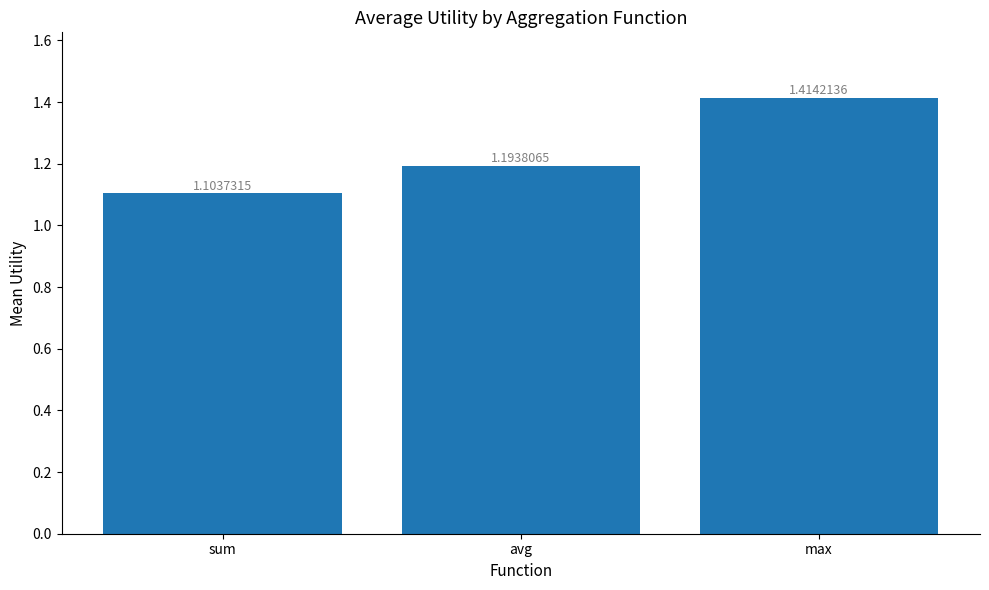

Which label corresponds to the smallest value in the chart?

sum